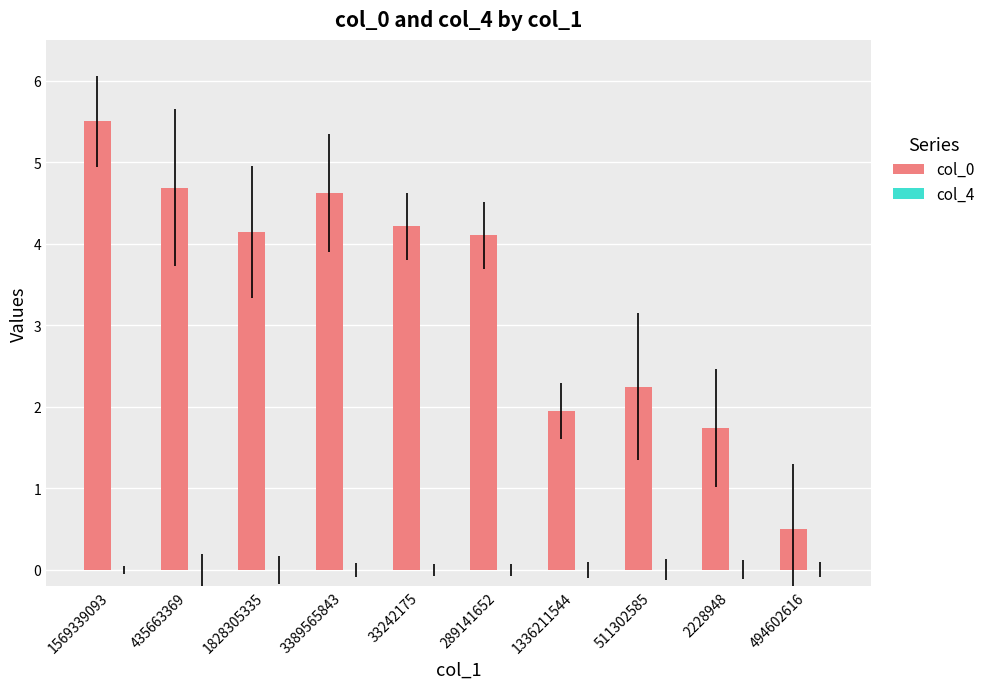

What is the value of the 5th bar from the left?

4.2